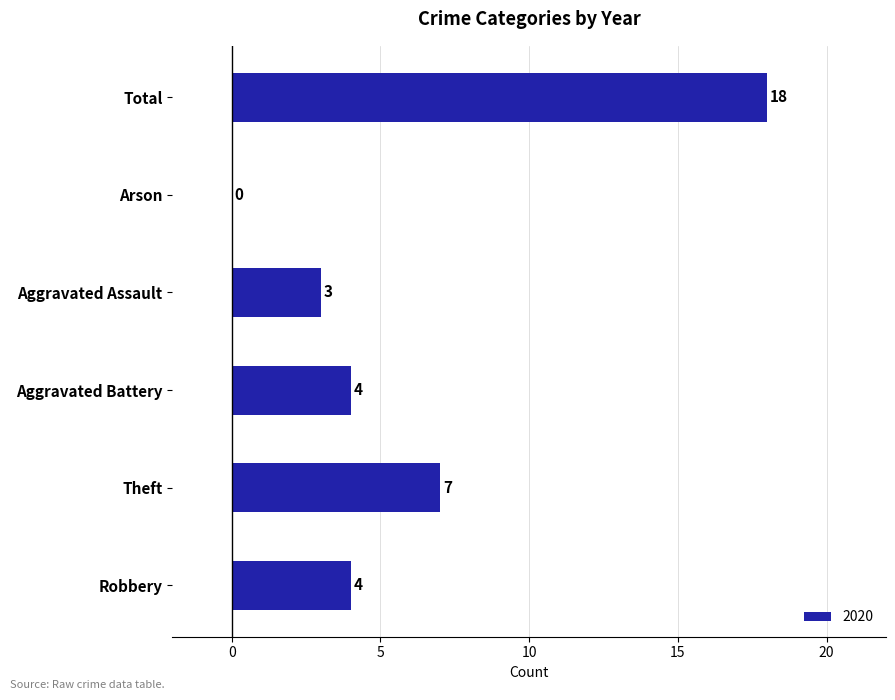

What is the sum of all values?

36